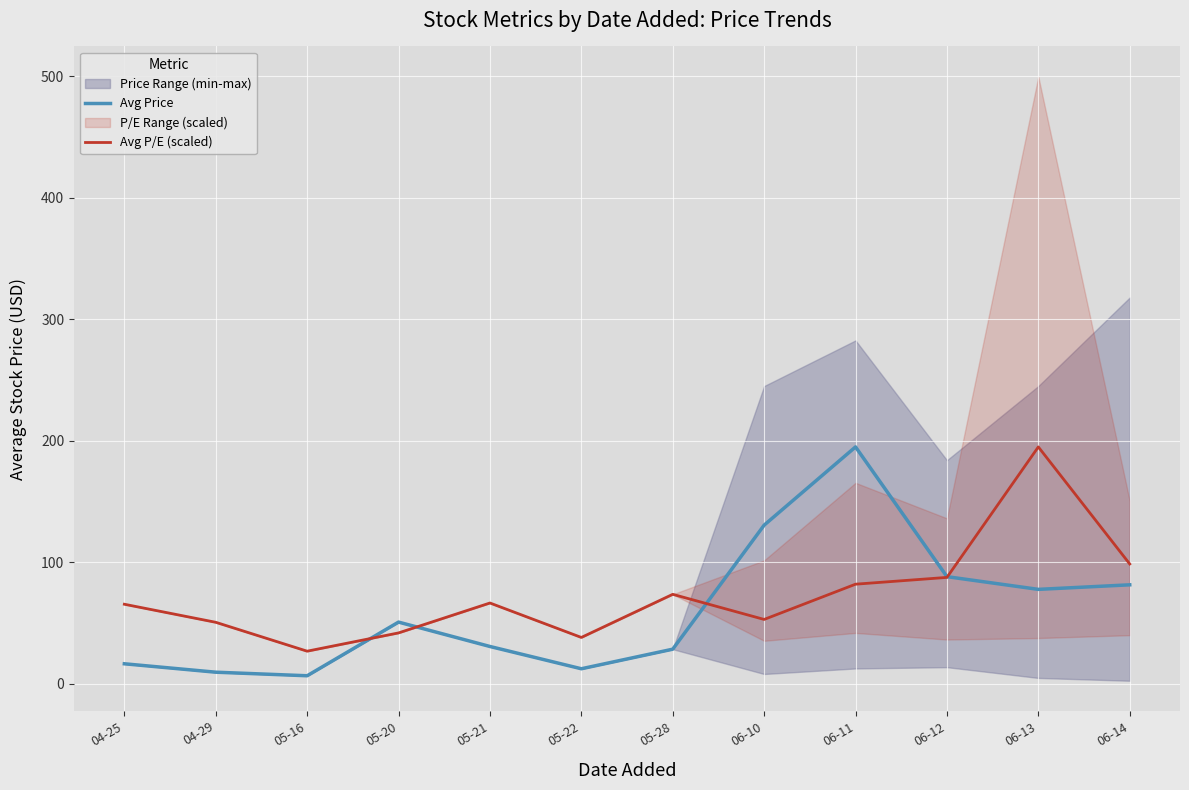

What is the average value of the Avg Price series?

60.7